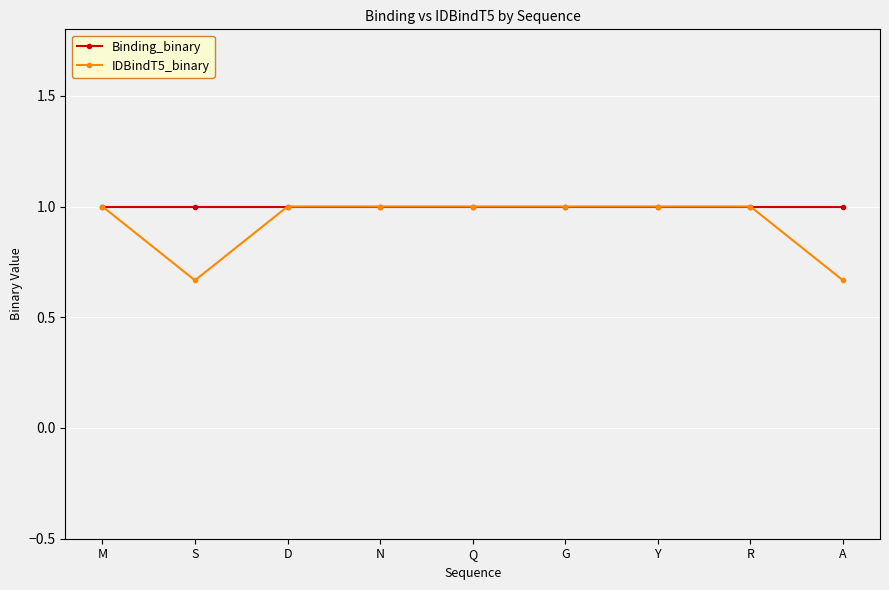

What is the label of the 4th point from the right?

G